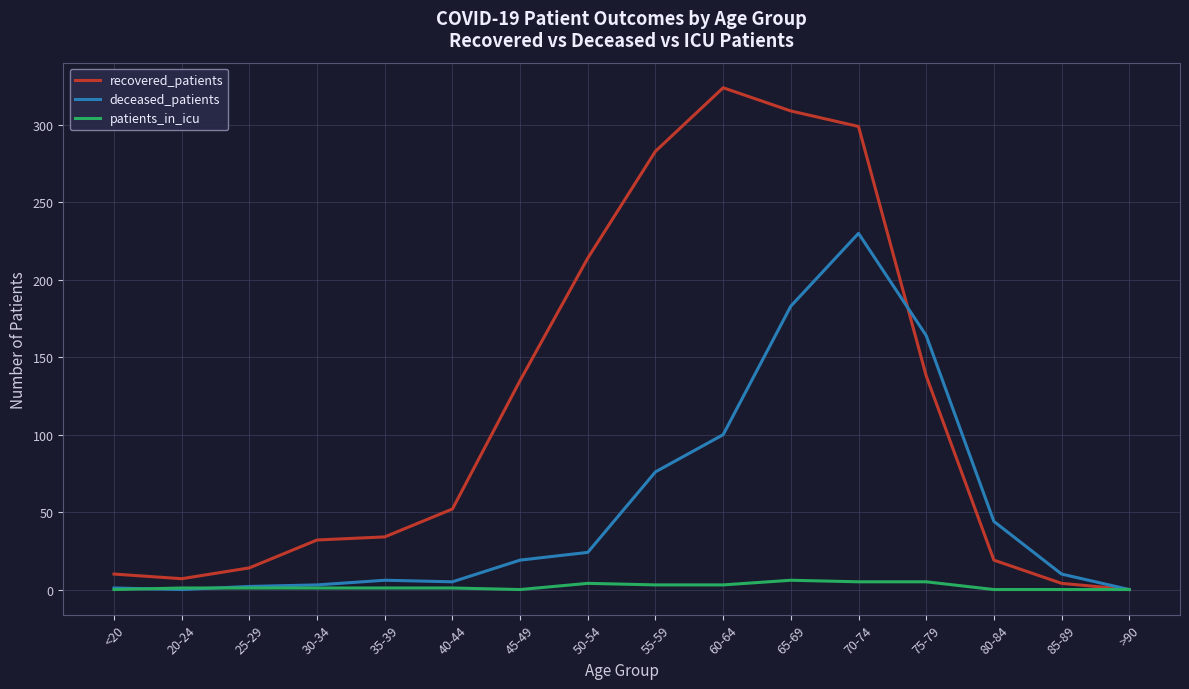

Read the deceased_patients value at 30-34, to the nearest 5.

5